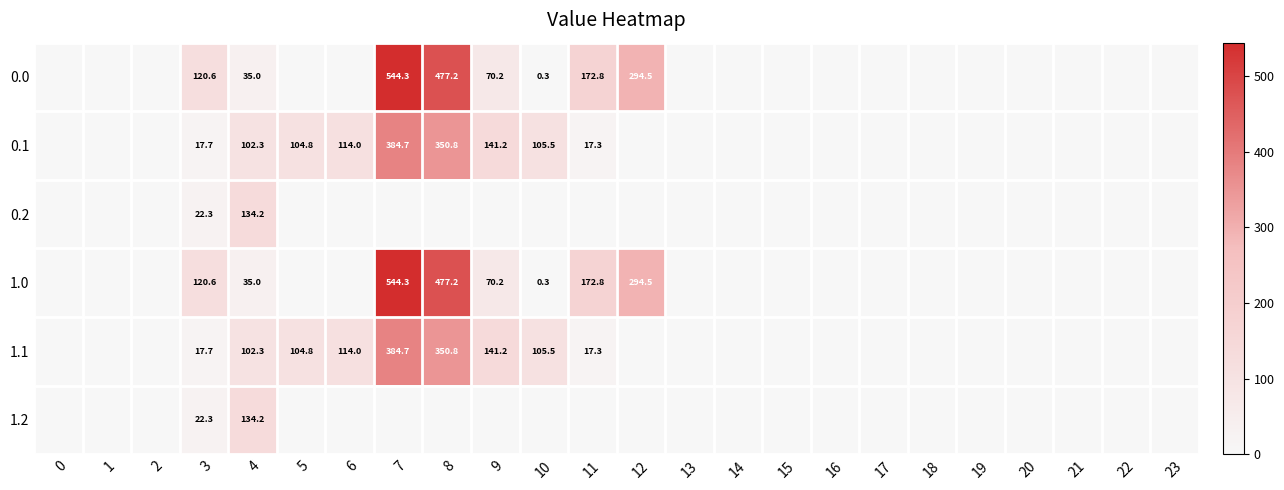

What is the total value across all series at 9?

422.9